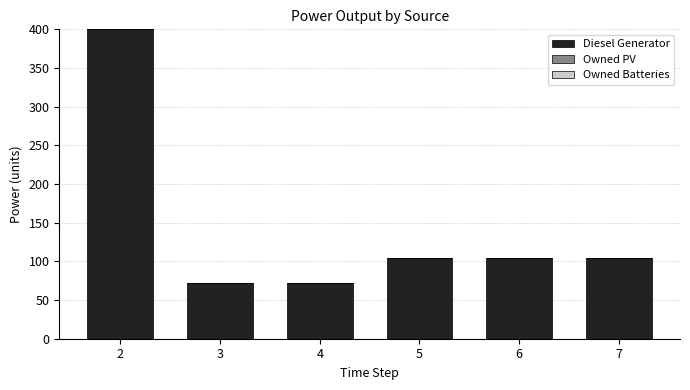

How many bars are there in total?

6